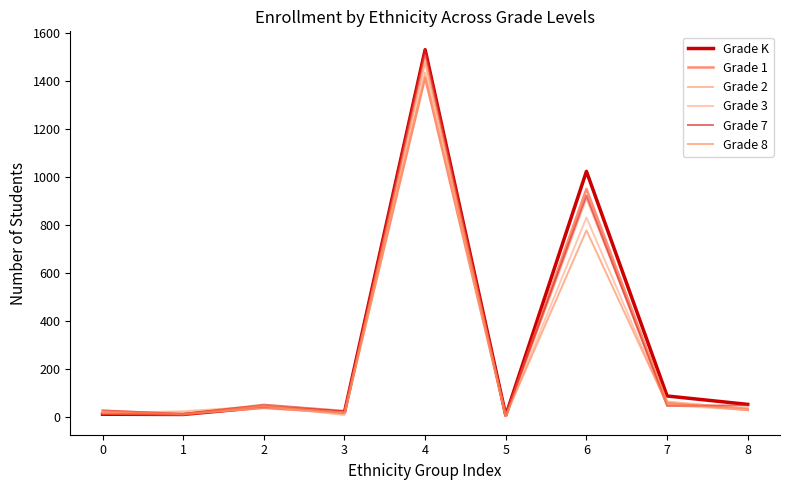

Does the chart have visible grid lines?

No